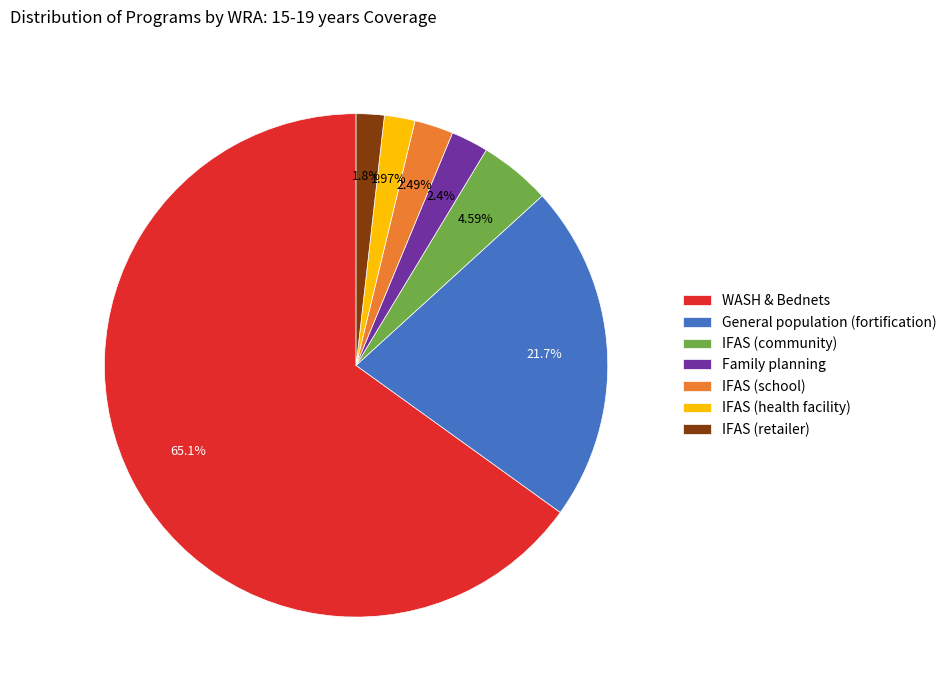

Count the number of slices in the pie.

7